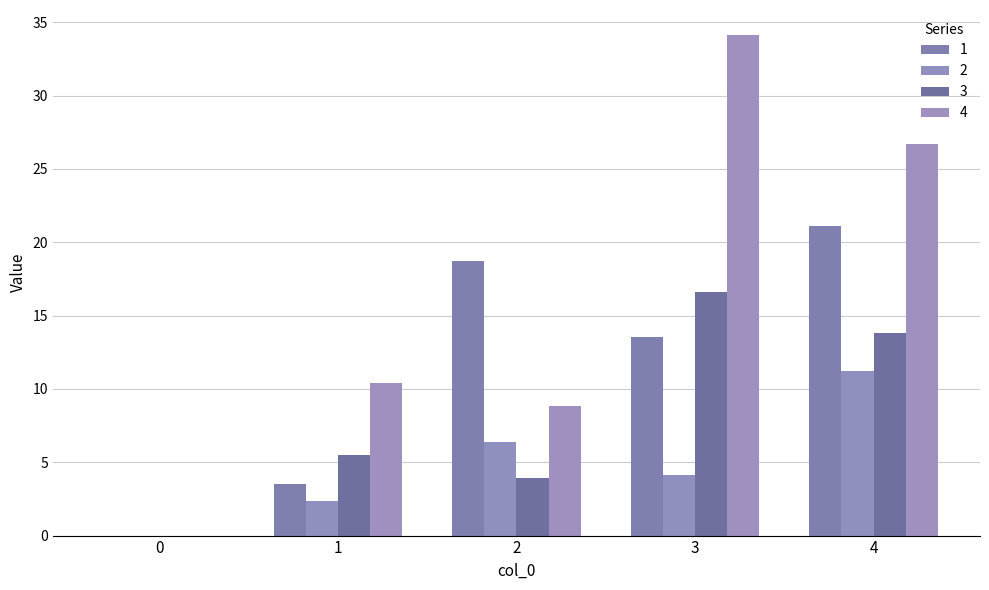

How many values in 4 are above zero?

4